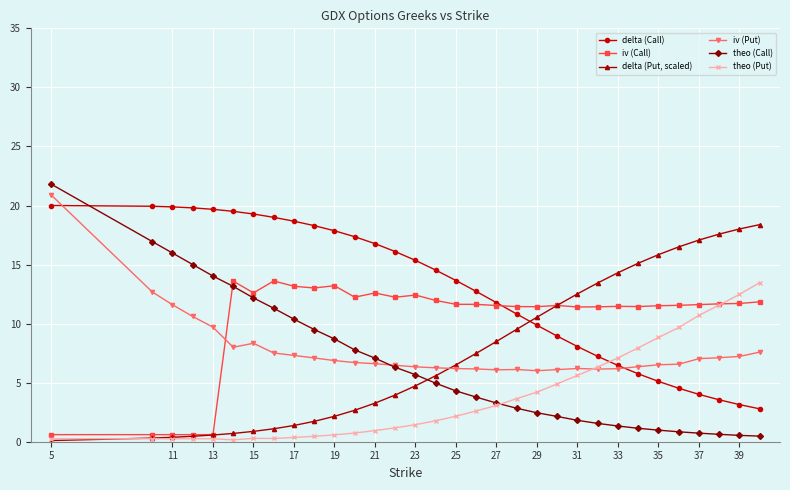

Which series ends up on top after the final intersection of theo (Call) and delta (Call)?

delta (Call)